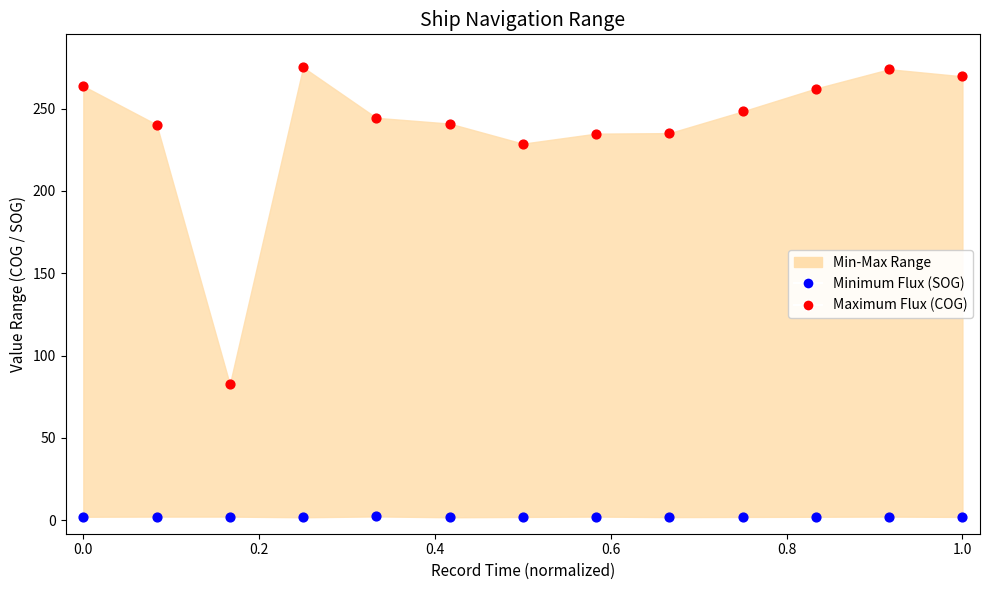

Which series has the largest Y range (max minus min)?

Maximum Flux (COG)